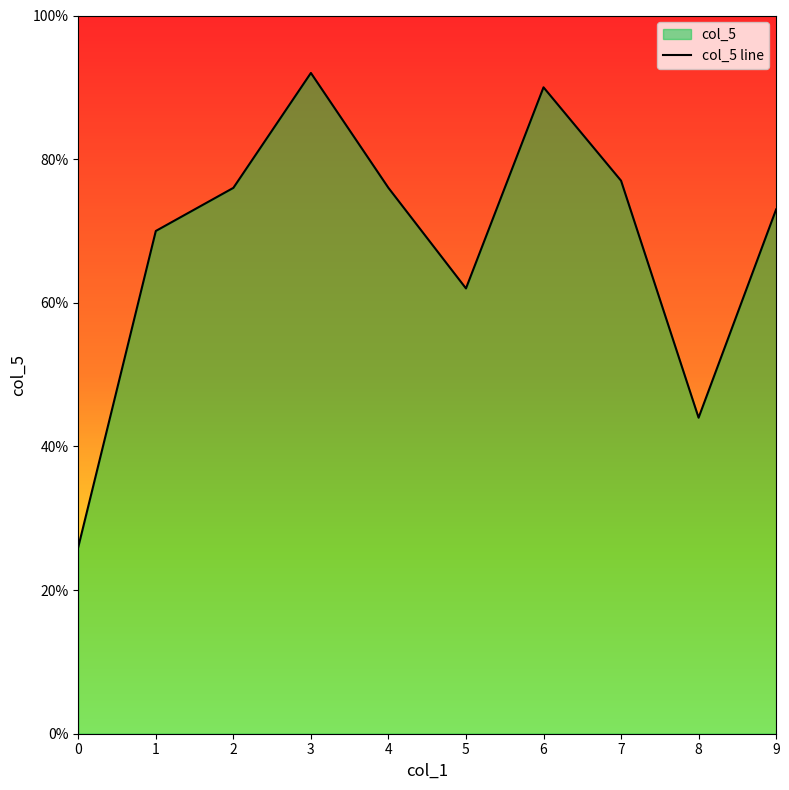

How many points are higher than both their immediate neighbors (excluding endpoints)?

2